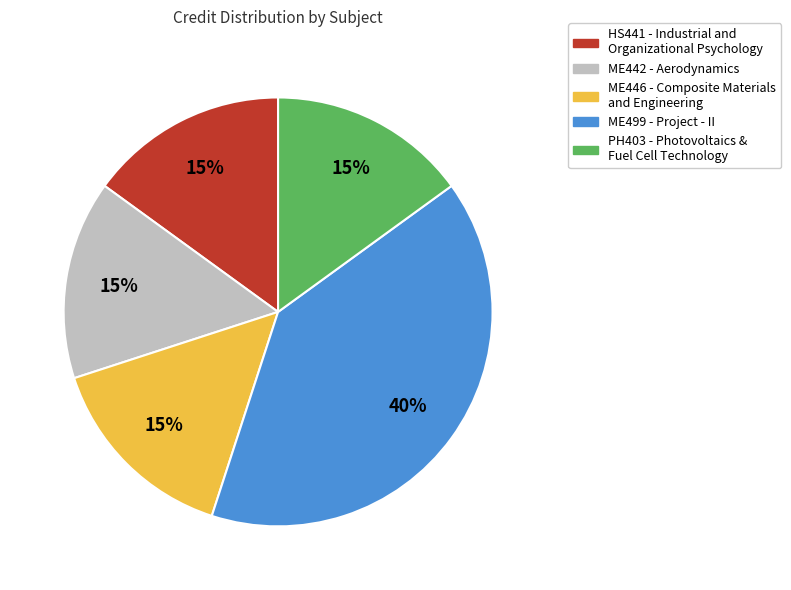

Does any single category account for the majority?

No